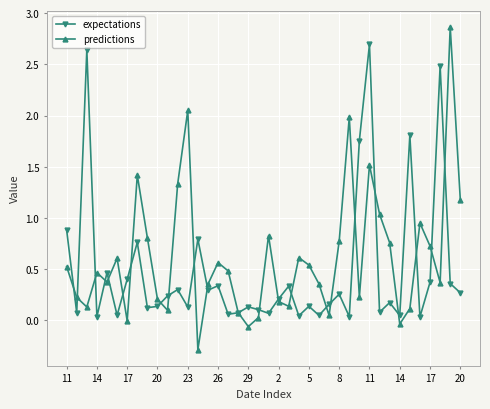

What are all the series names shown in the legend?

expectations, predictions